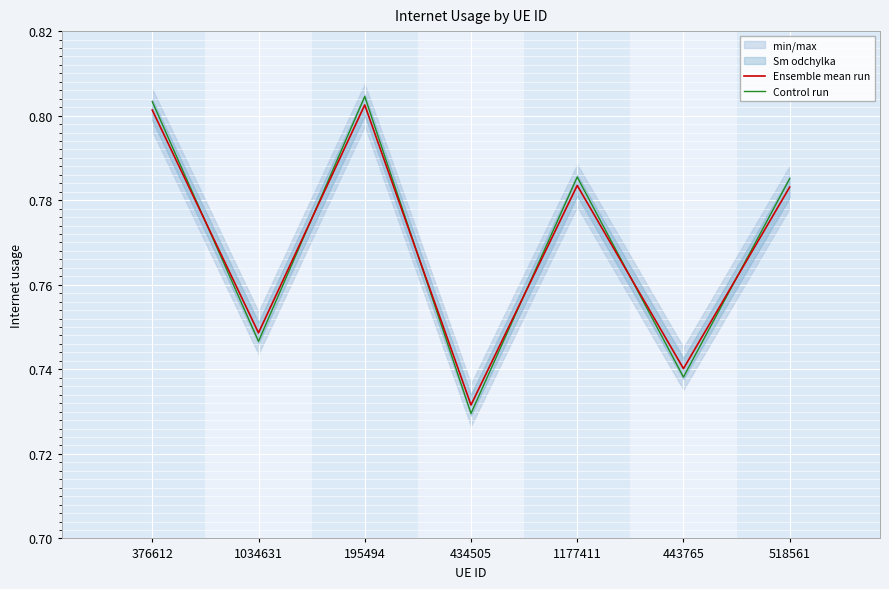

How many Control run values are between 0 and 1?

7